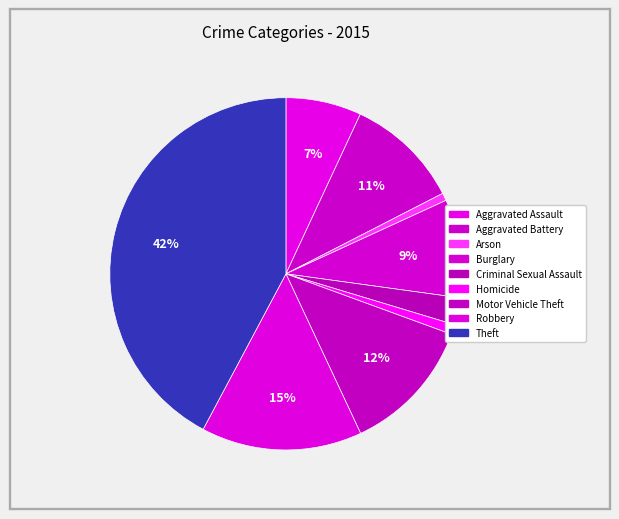

How many slices are in this pie chart?

9